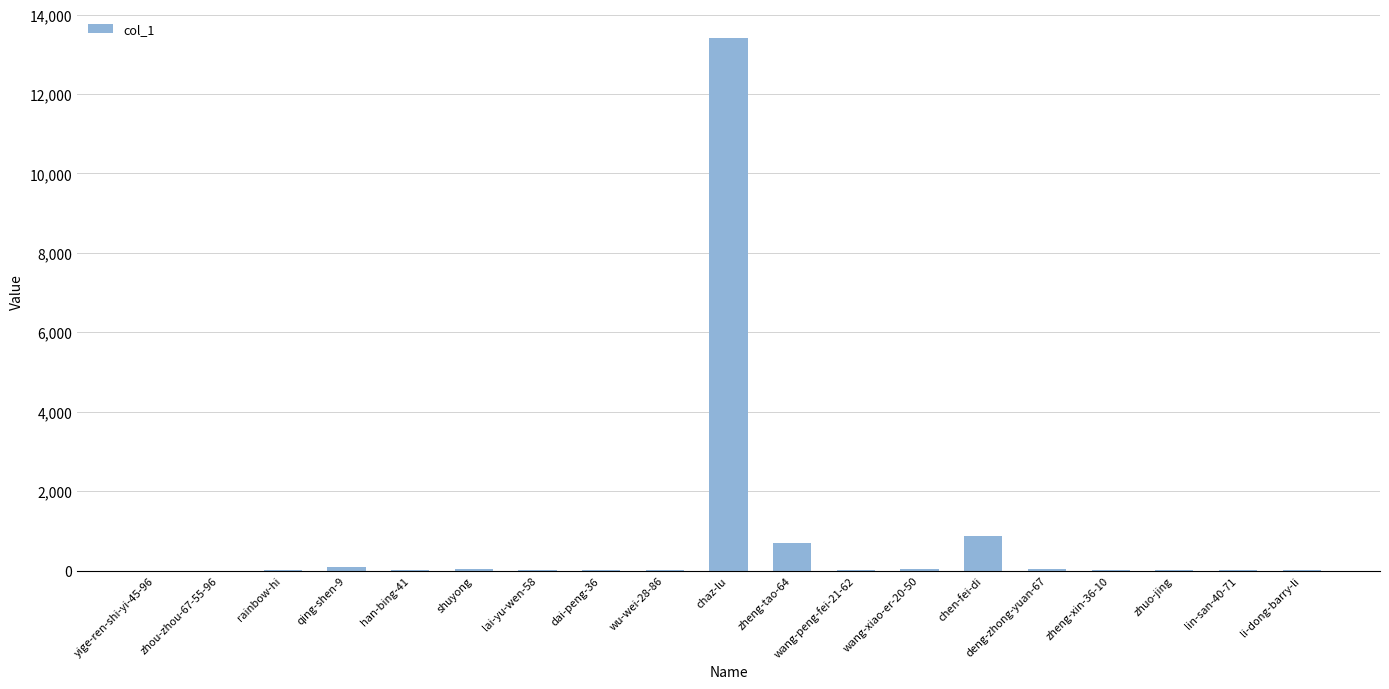

Between li-dong-barry-li and chen-fei-di, which is larger?

chen-fei-di